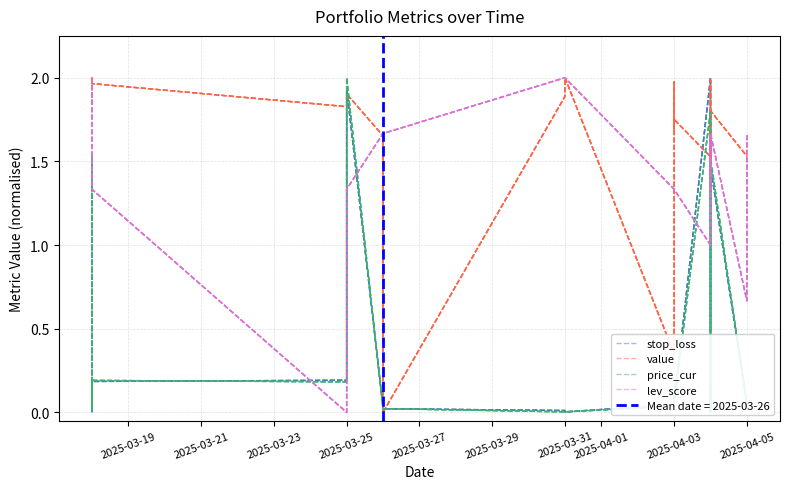

The value series shows 2.5 at 16. True or false?

False